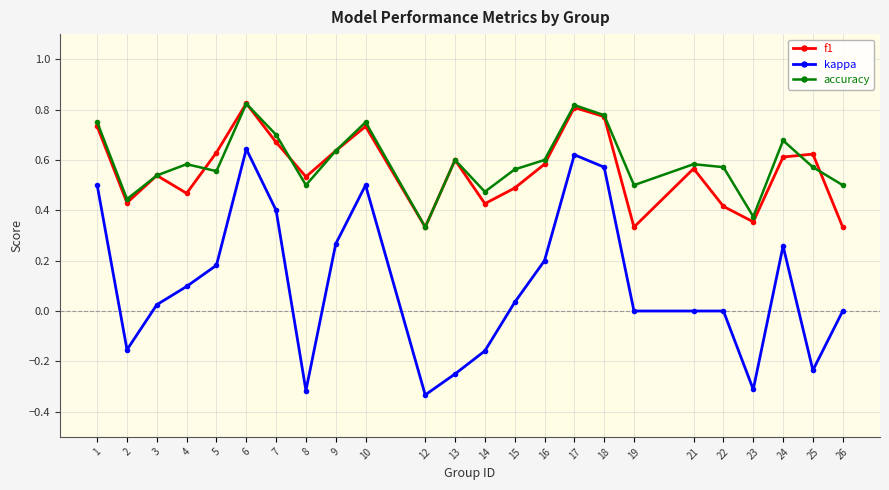

Where is the first local maximum for kappa?

6